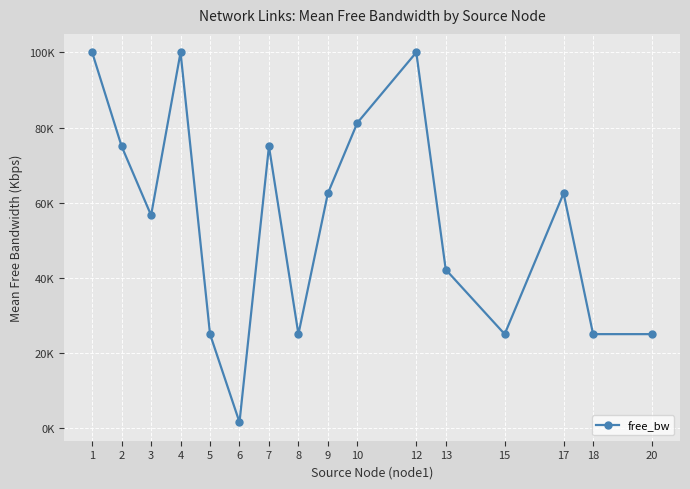

Reading left to right, list all the values displayed in this chart.

1=99999.8	2=74999.8	3=56637.3	4=99999.8	5=24999.8	6=1549.8	7=74999.8	8=24999.8	9=62499.8	10=81249.8	12=99999.8	13=42183.1	15=24999.8	17=62499.8	18=24999.8	20=24999.8